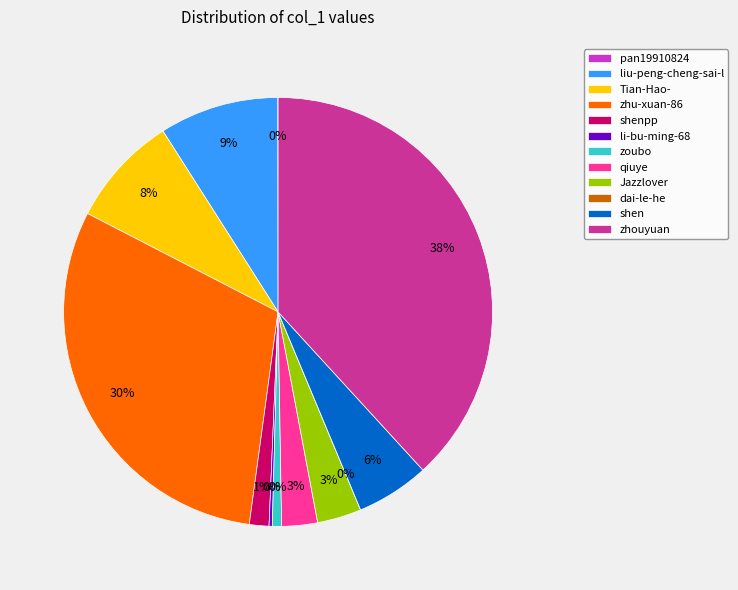

Count the number of slices in the pie.

12